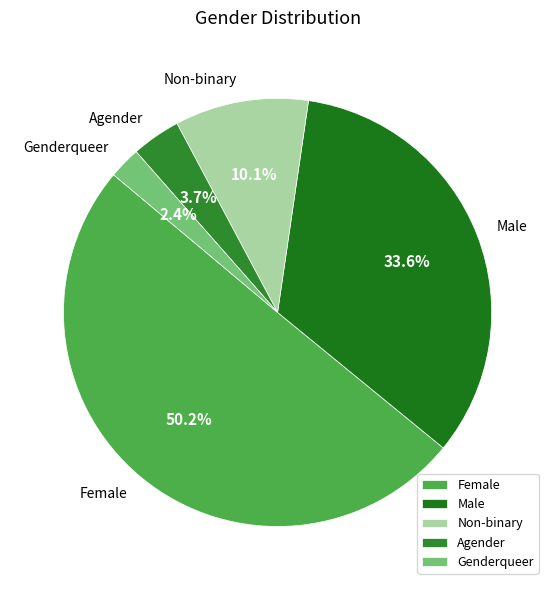

What is the majority slice?

Female